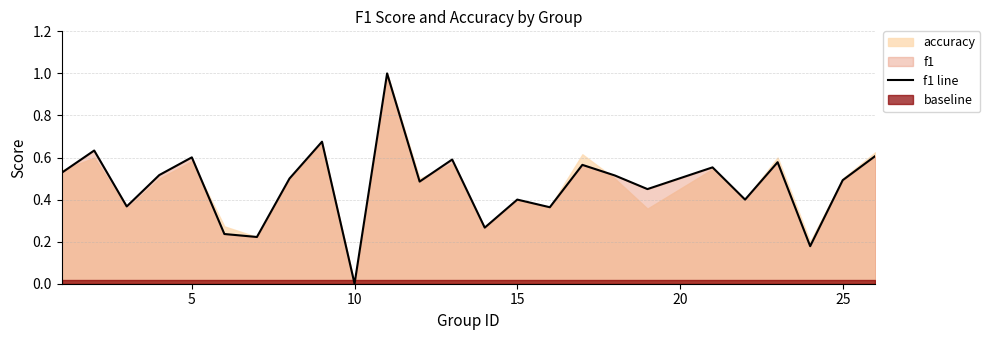

What is the maximum value for f1 line?

1.0